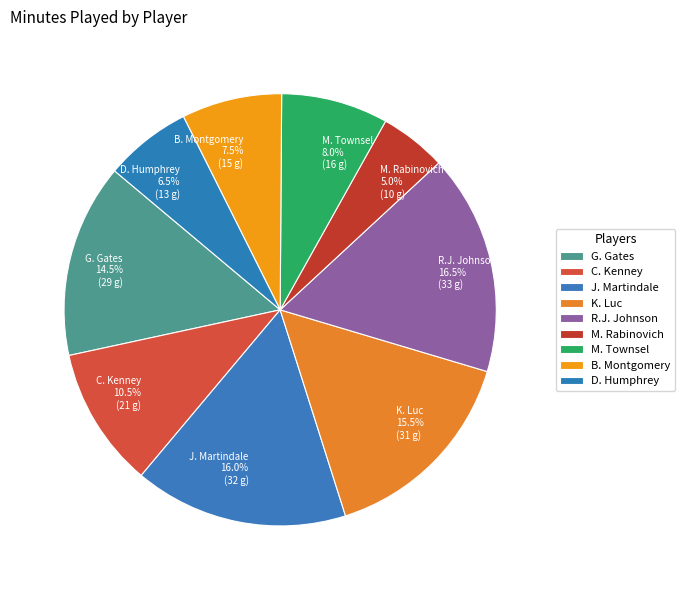

What percentage is NOT represented by G. Gates?

85.5%